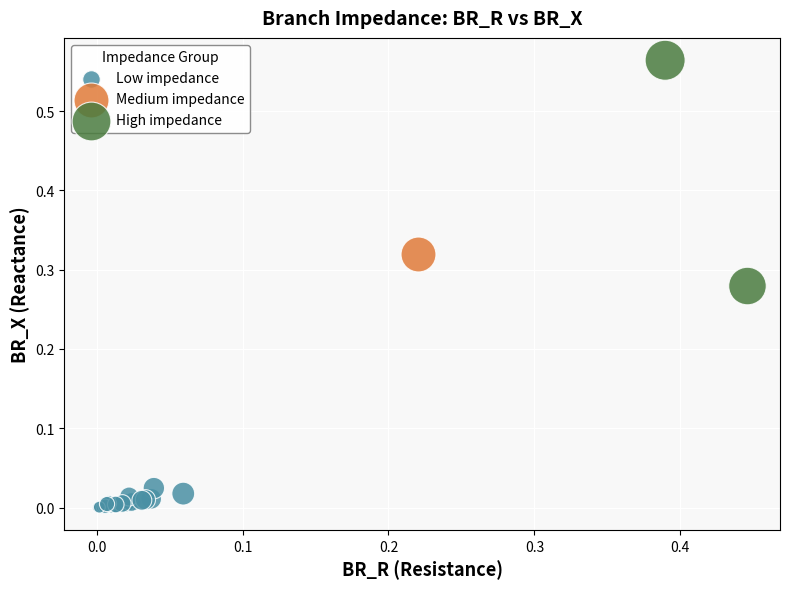

What are all the series names shown in the legend?

Low impedance, Medium impedance, High impedance